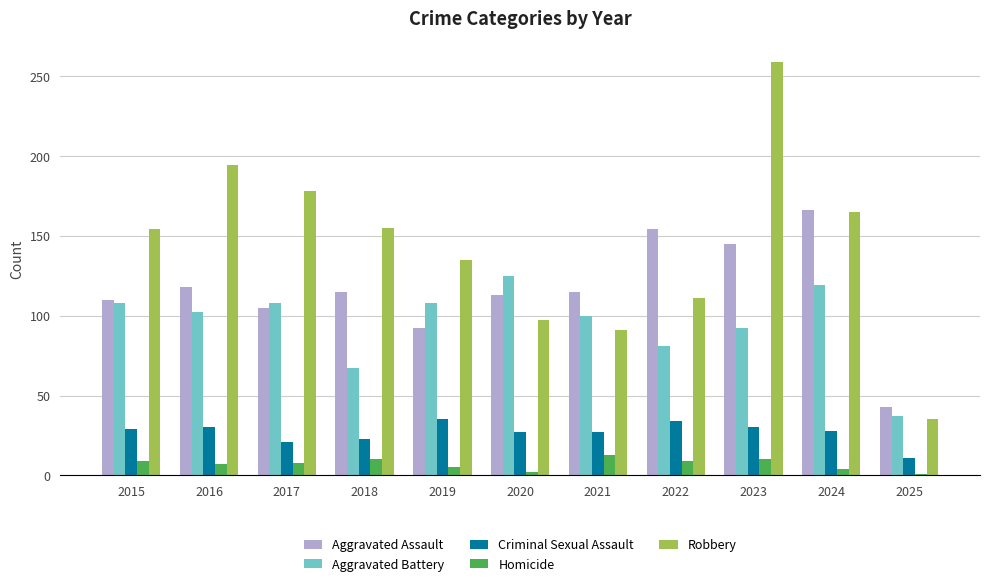

Rank the series by their maximum value, from highest to lowest.

Robbery, Aggravated Assault, Aggravated Battery, Criminal Sexual Assault, Homicide